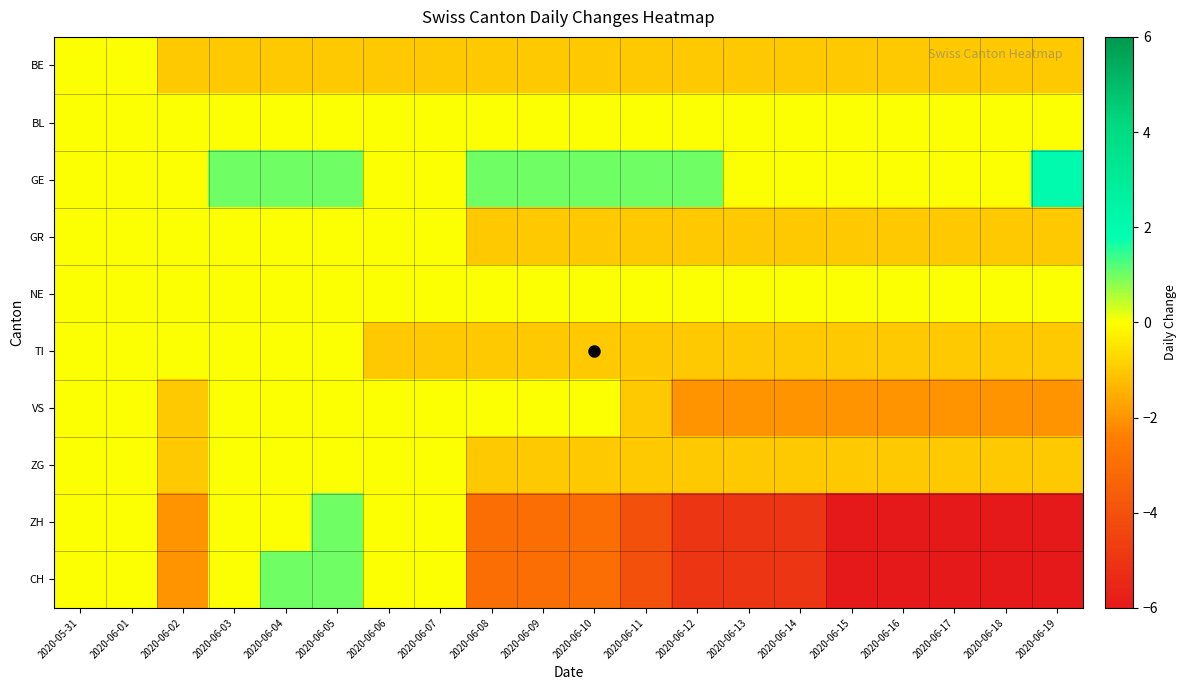

What is the total value across all series at 2020-06-11?

-12